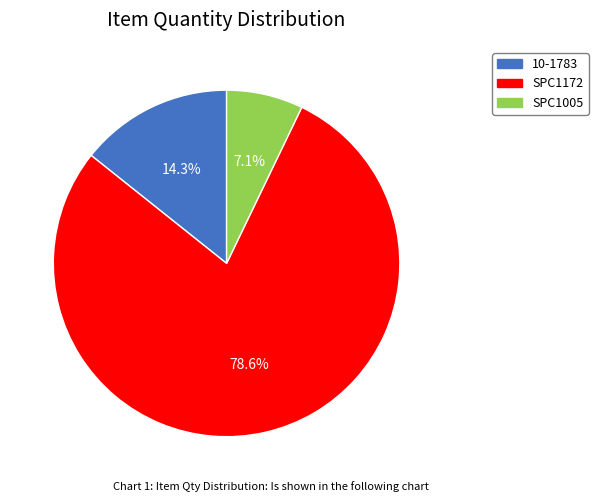

To the nearest percent, what is the combined percentage of SPC1172 and SPC1005?

86%